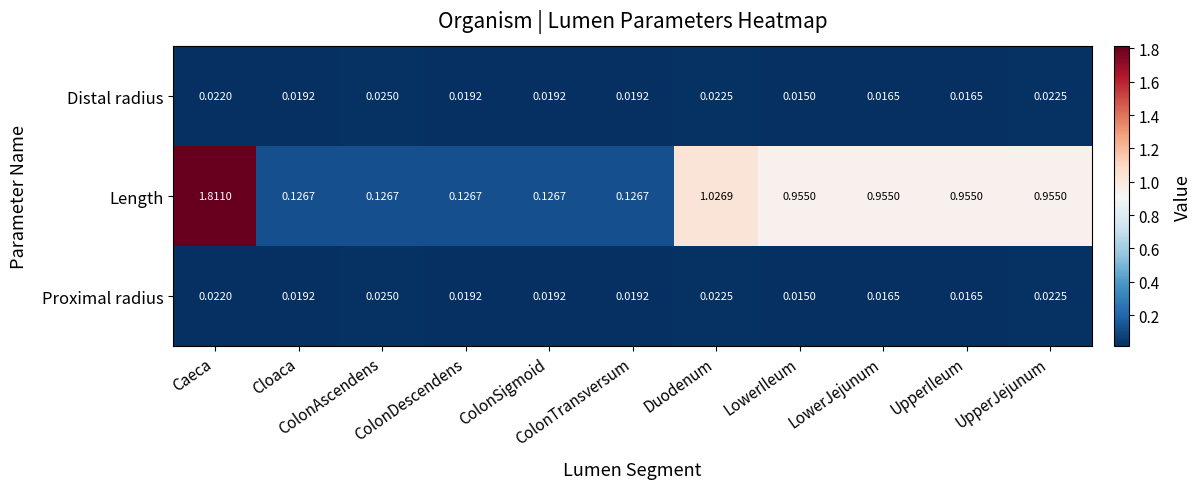

Which series has the largest range (max minus min)?

Length